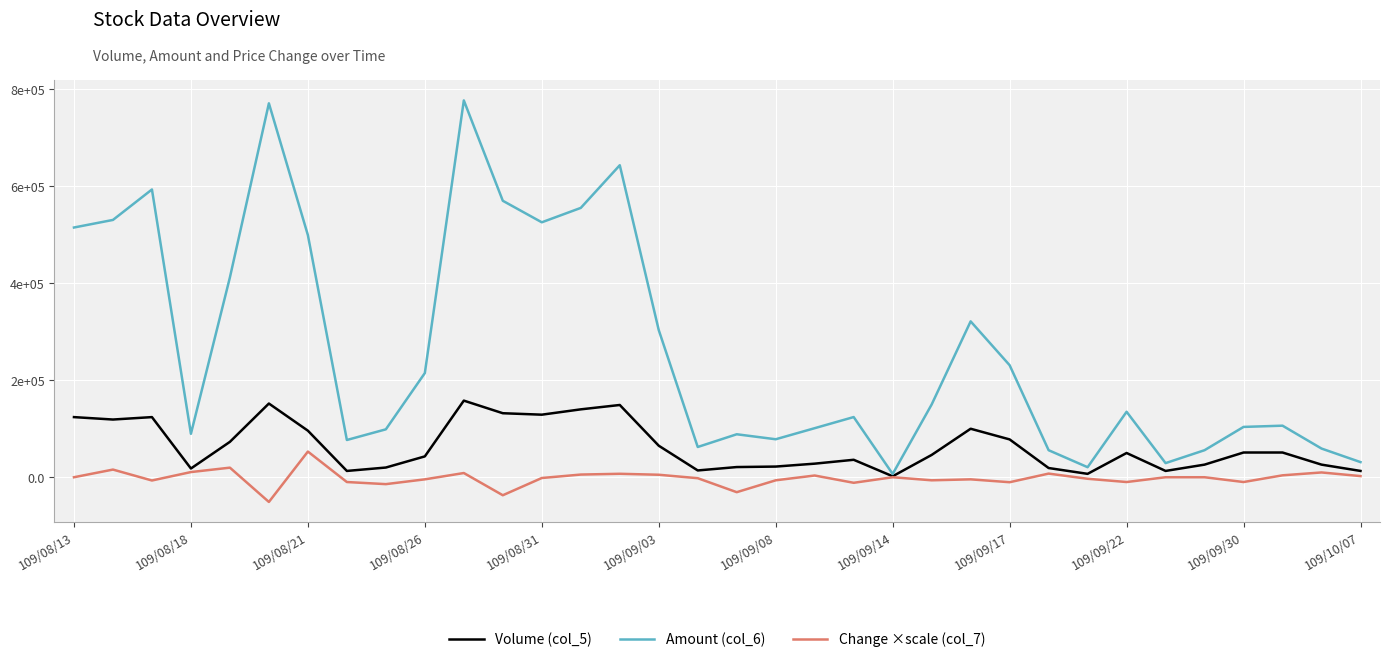

Which series has the largest total across all categories?

Amount (col_6)